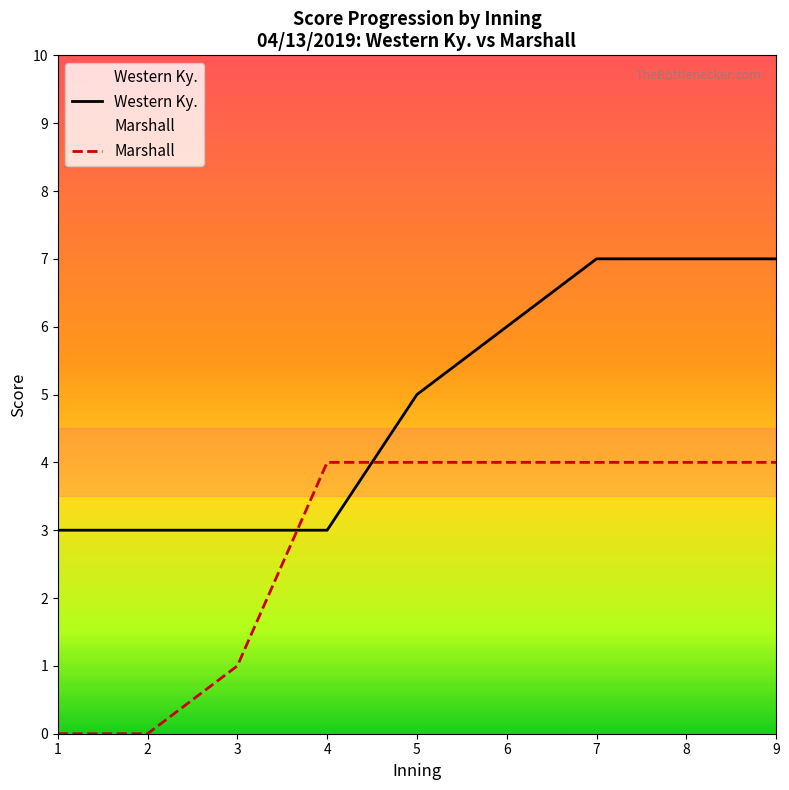

Between which two adjacent categories do Marshall and Western Ky. first intersect?

3 and 4